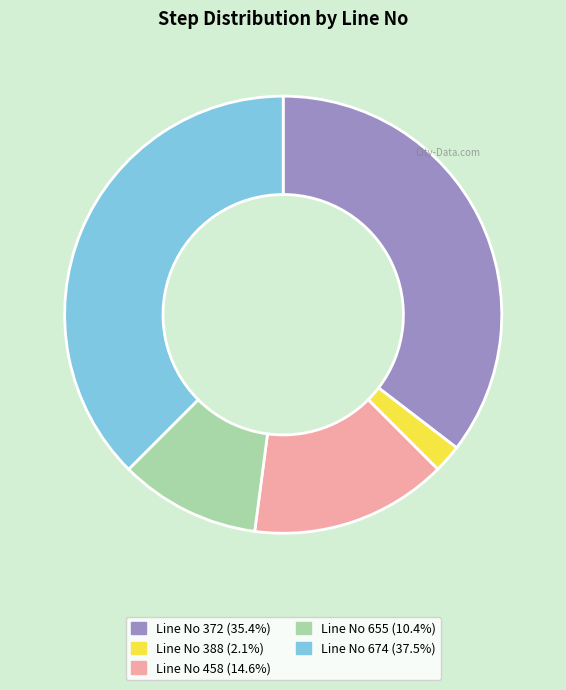

Do Line No 458 (14.6%) and Line No 388 (2.1%) together represent more than half of the pie?

No